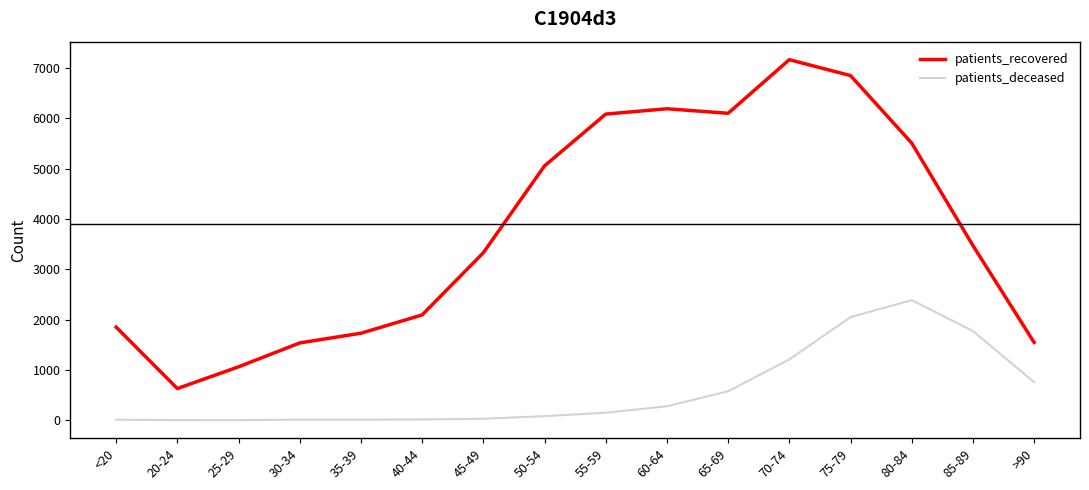

True or false: patients_recovered and patients_deceased intersect in this chart.

False